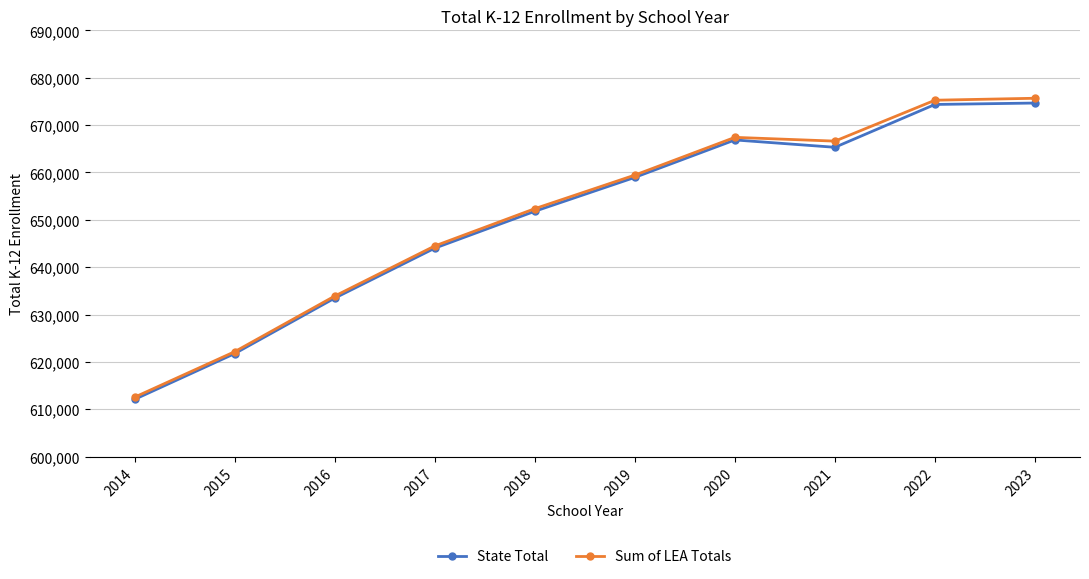

What is the maximum value for Sum of LEA Totals?

675660